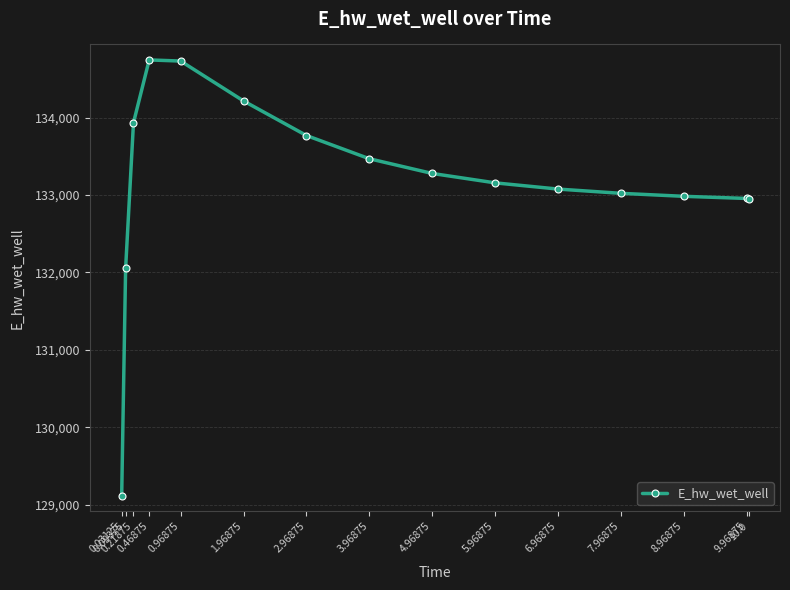

What is the minimum value shown in the chart?

129113.4